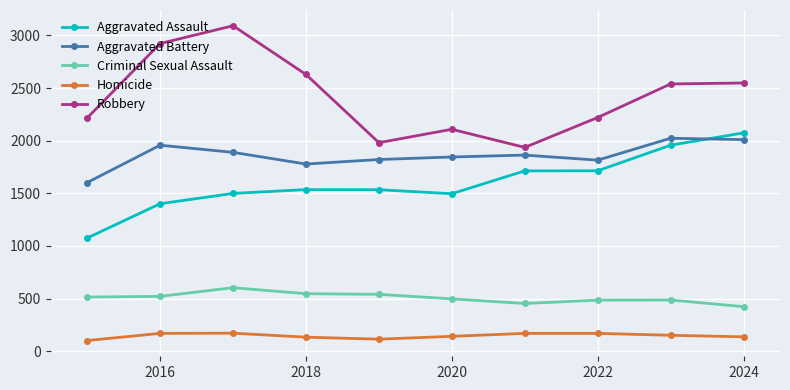

How many lines are shown in the chart?

5